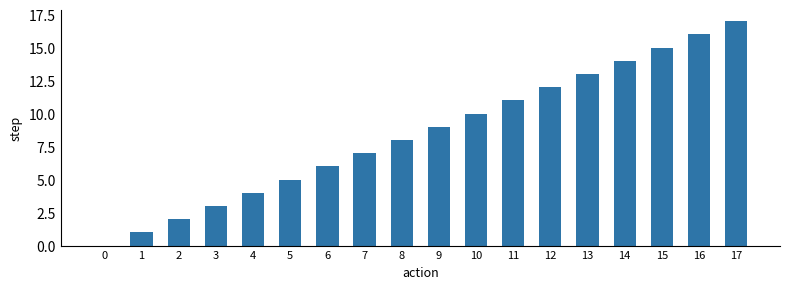

Reading left to right, list all the values displayed in this chart.

0	1	2	3	4	5	6	7	8	9	10	11	12	13	14	15	16	17